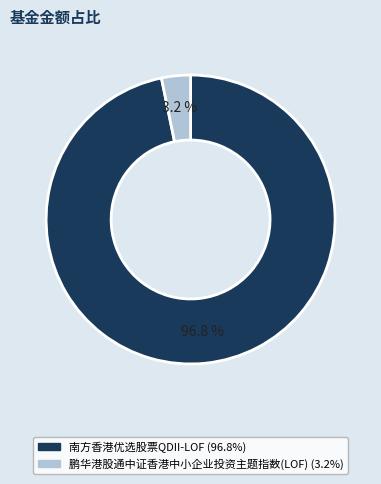

Is 鹏华港股通中证香港中小企业投资主题指数(LOF) the majority of the pie?

No